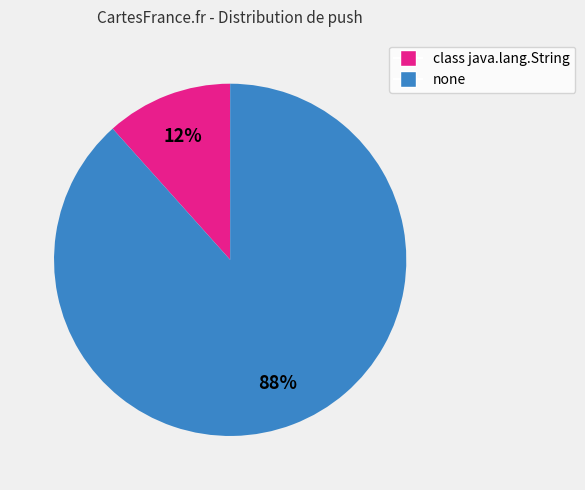

The none slice represents 97% of the pie. True or false?

False